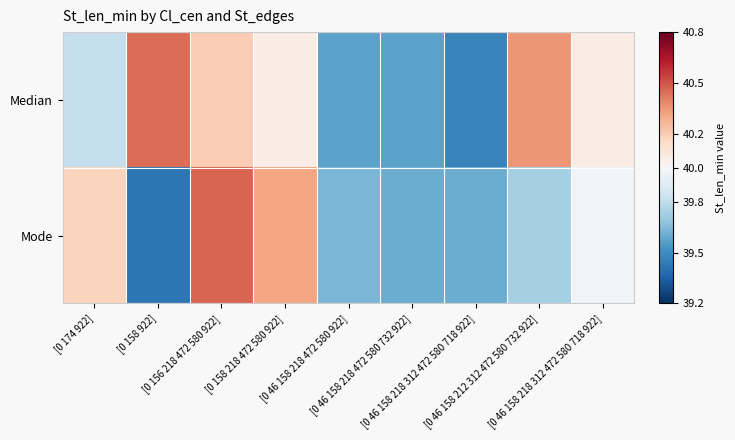

Rank the series at [0 46 158 212 312 472 580 732 922] from highest to lowest value.

Median, Mode